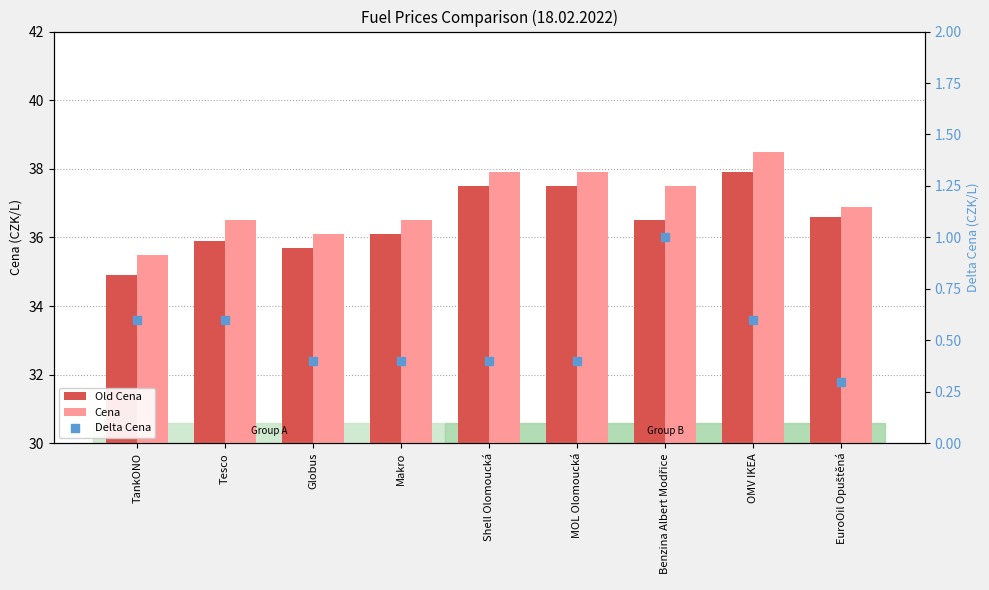

Is the value of Cena at MOL Olomoucká greater than the value of Delta Cena at Globus?

Yes